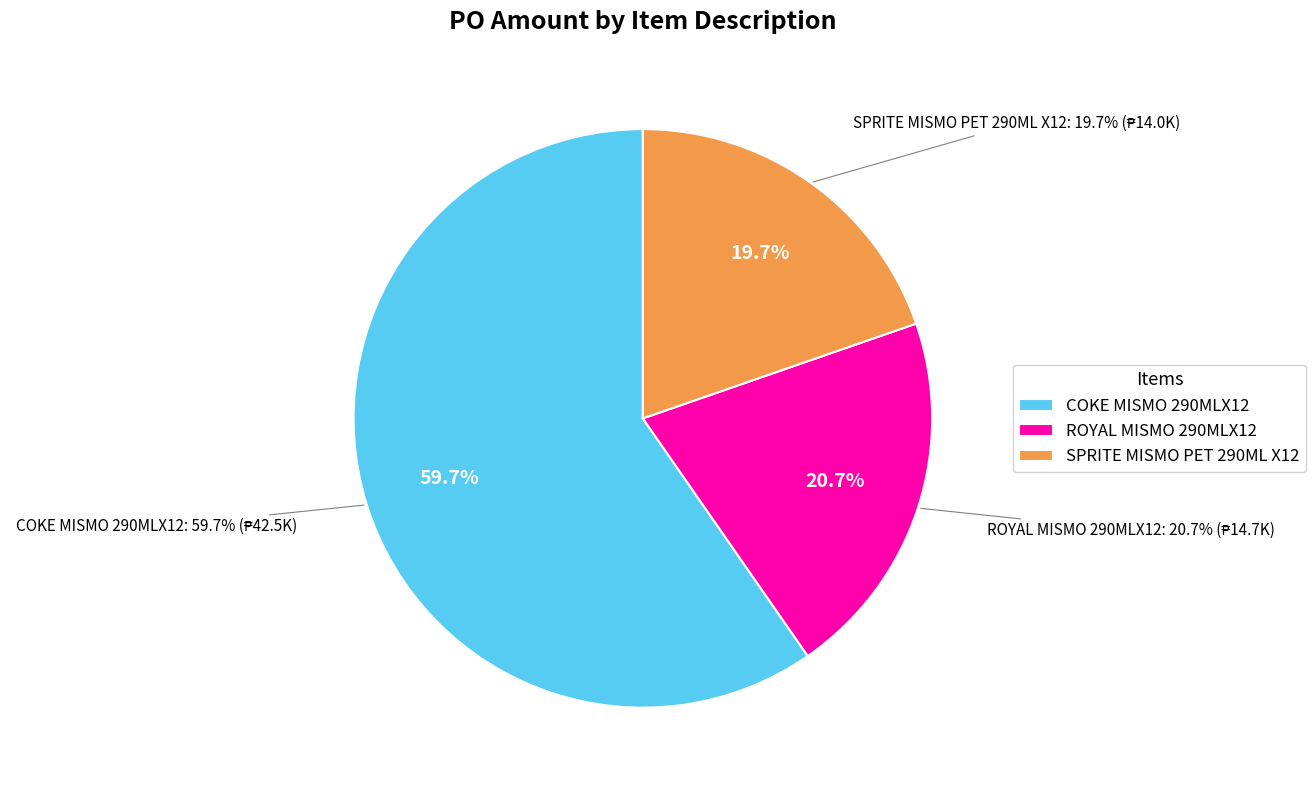

To the nearest percent, what is the combined percentage of ROYAL MISMO 290MLX12 and COKE MISMO 290MLX12?

80%